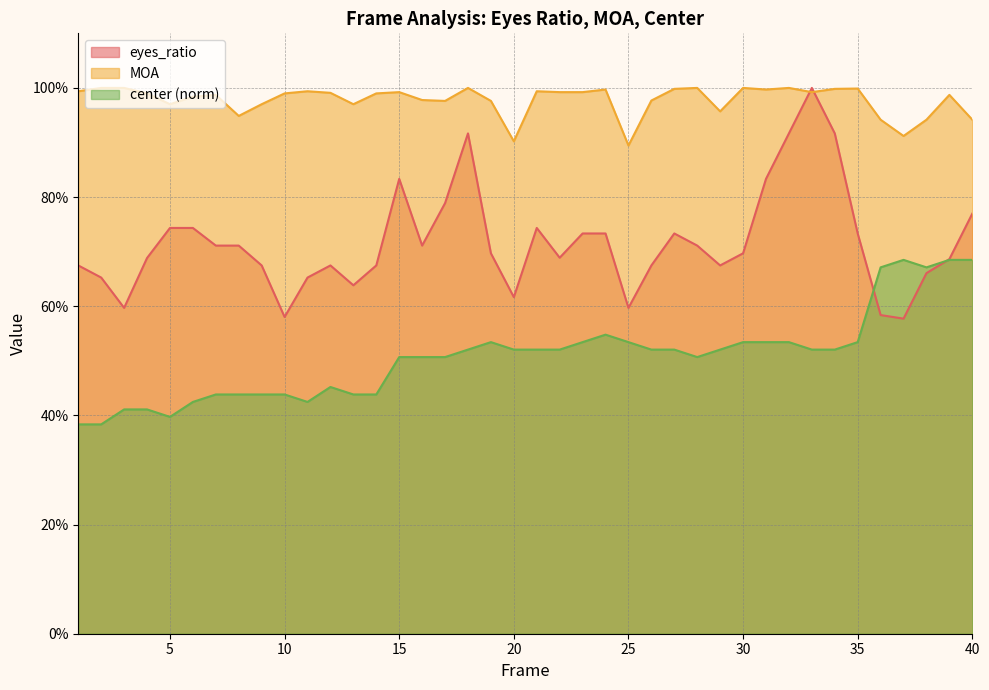

Where do MOA and eyes_ratio first cross each other?

32 and 33